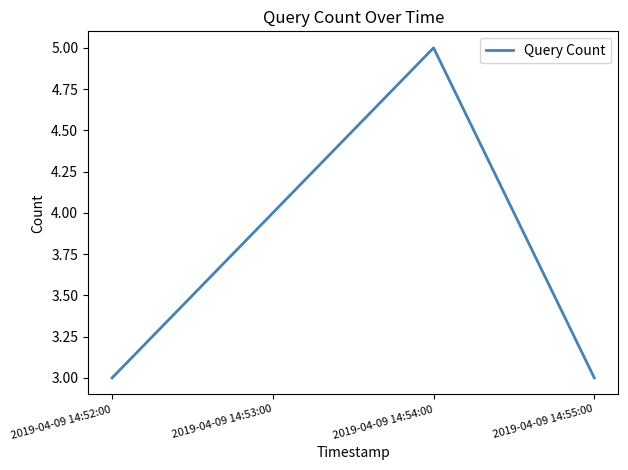

Count the number of data series in this chart.

1